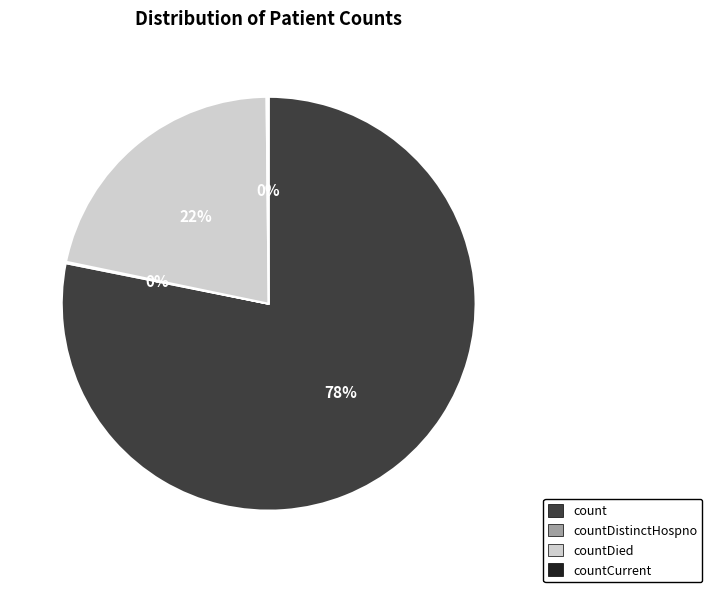

Is it true that countDied is 22% of the pie?

True